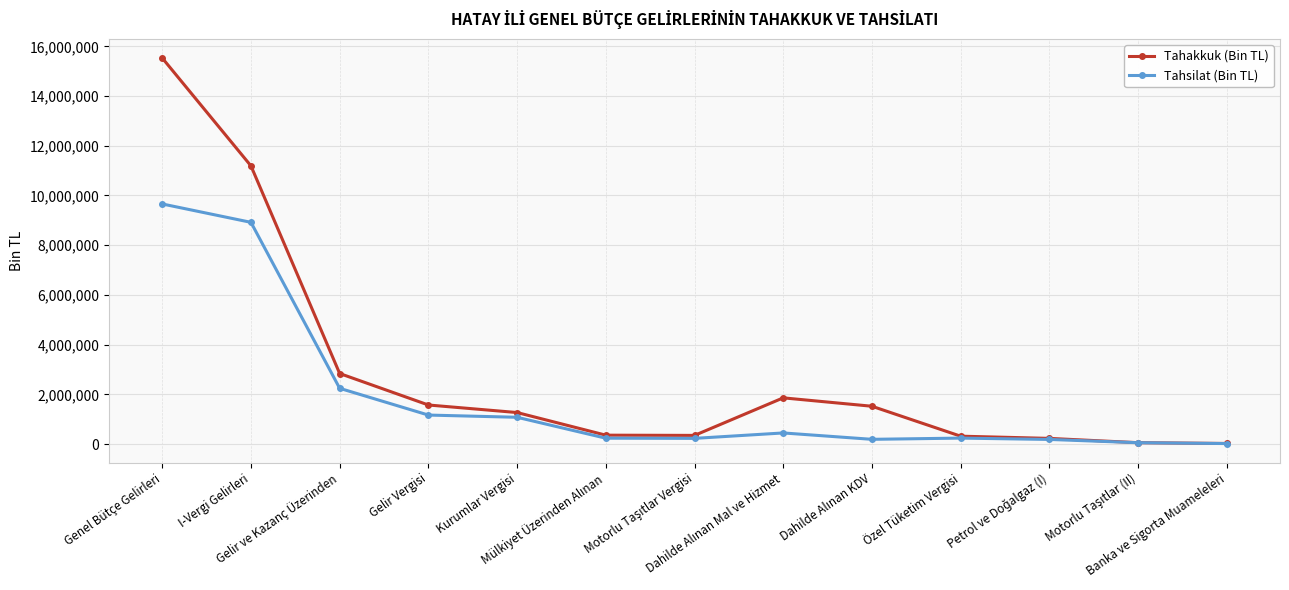

How many categories are shown in the chart?

13